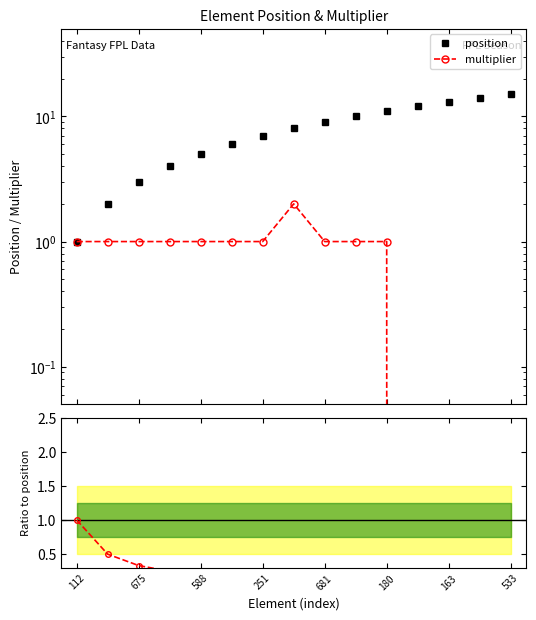

The multiplier series shows 1.6 at 675. True or false?

False